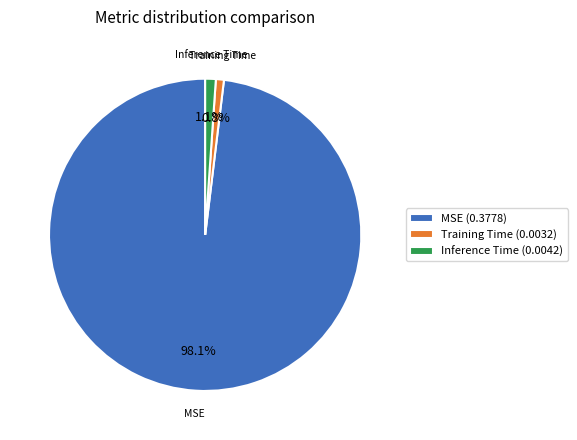

Is the sum of MSE and Inference Time greater than half?

Yes